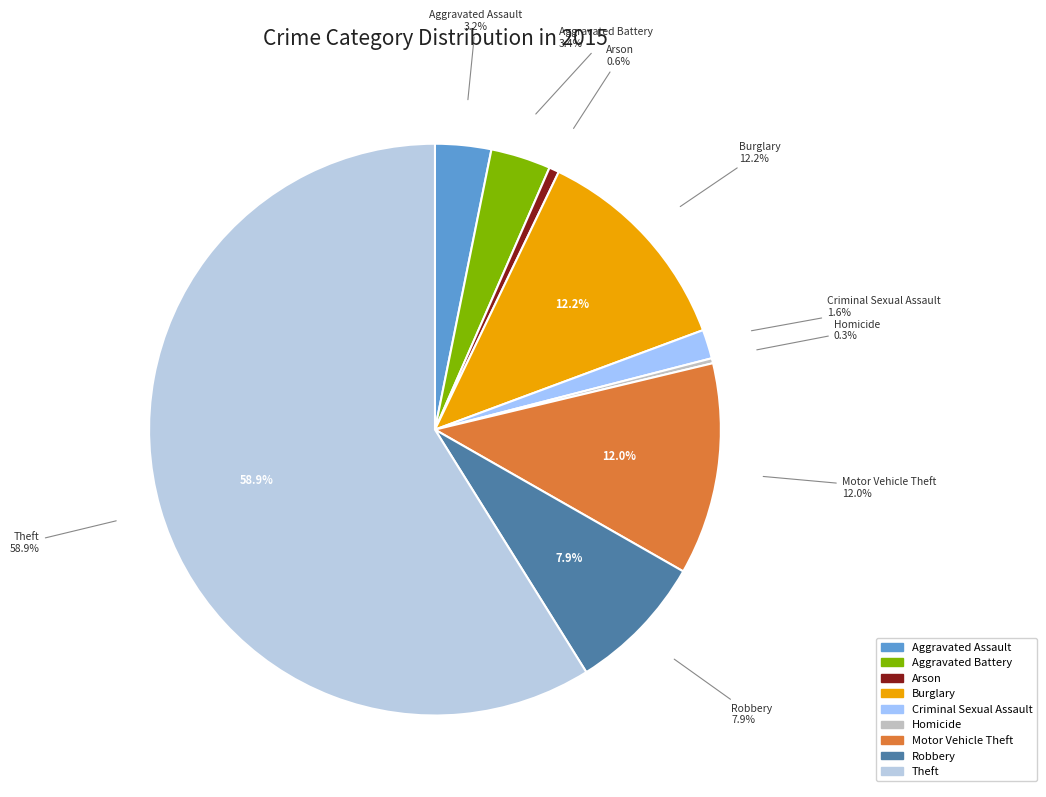

Combined, what portion of the pie is Aggravated Assault and Criminal Sexual Assault?

4.8%